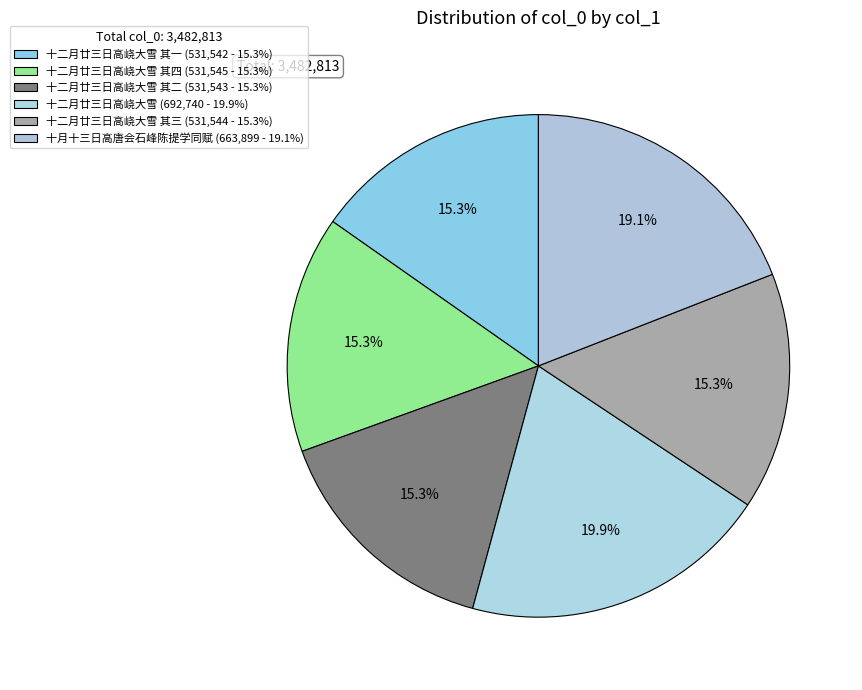

To the nearest percent, what is the average slice percentage?

17%